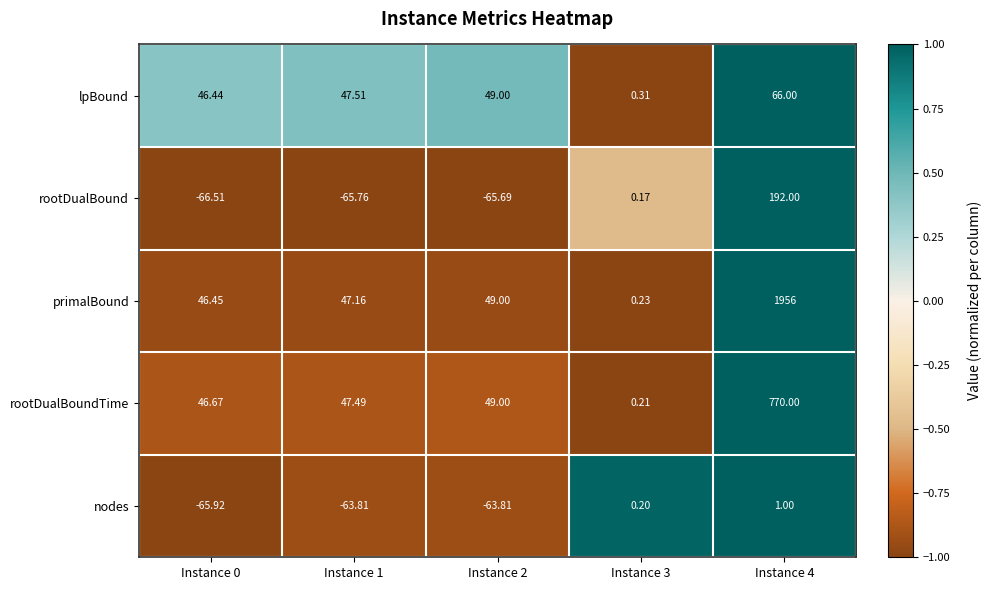

Which series has the widest spread of values?

primalBound